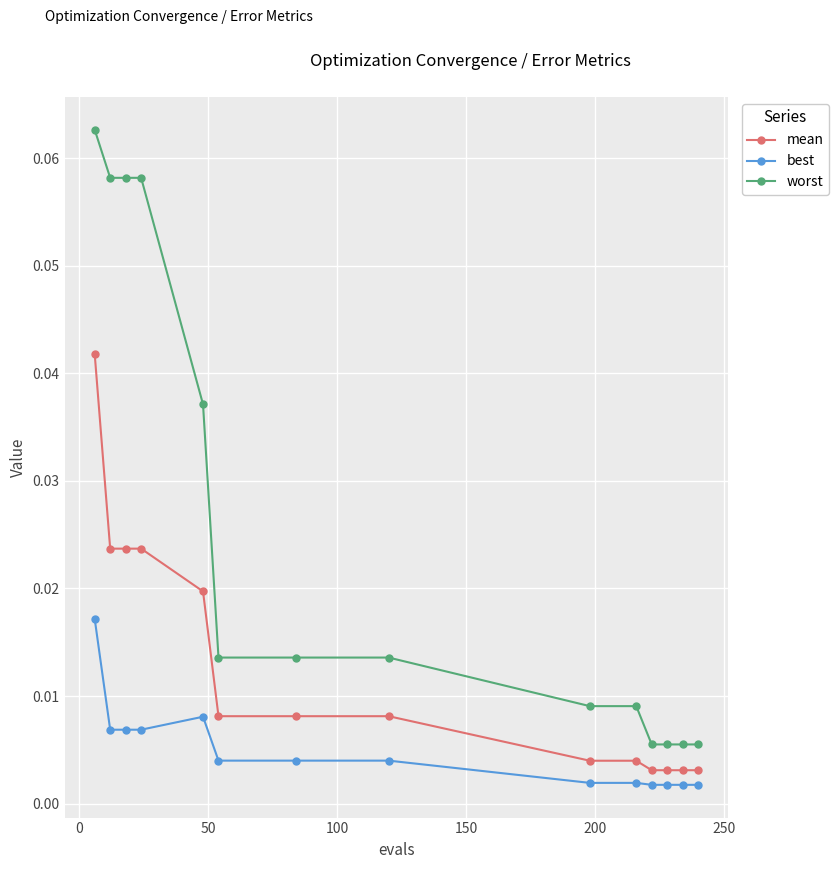

Which series has the largest total across all categories?

worst